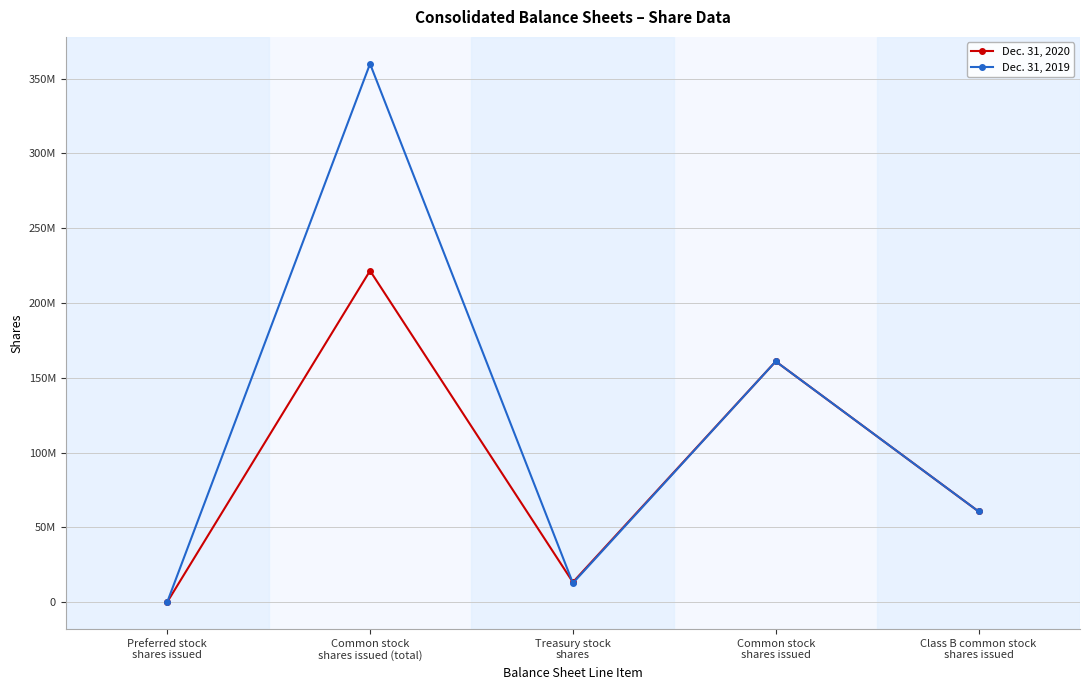

What are all the series names shown in the legend?

Dec. 31, 2020, Dec. 31, 2019